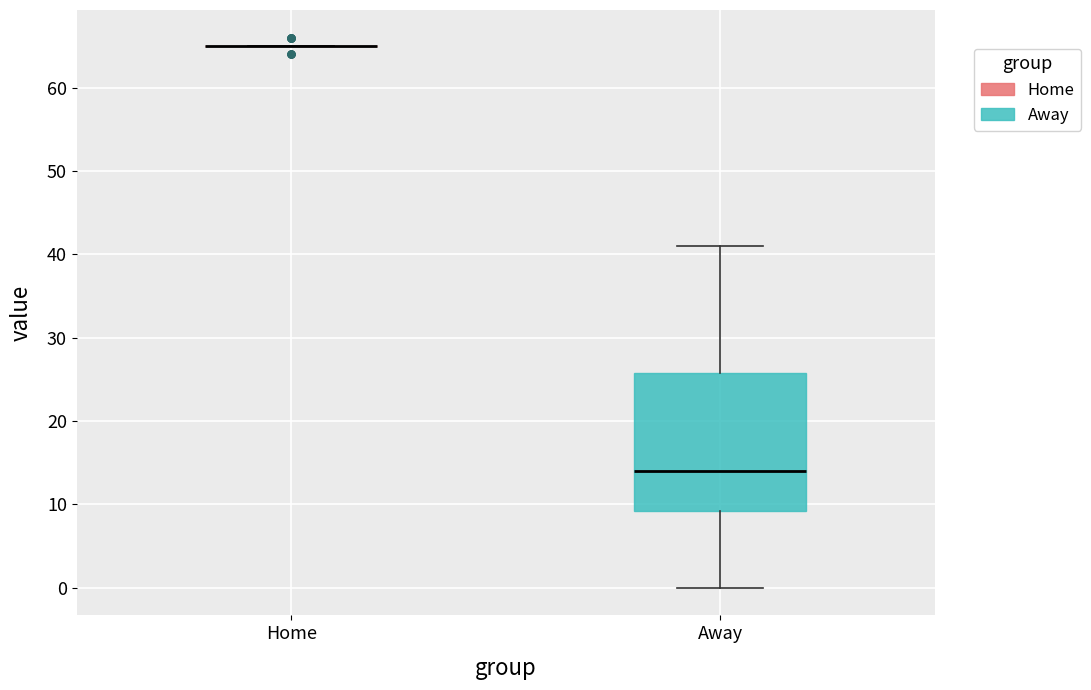

Reading left to right, read every box against the y-axis: the position of its median line, the range the box covers, and the ends of its whiskers. The values are not printed on the chart, so give them approximately, as read against the axis.

Home: box collapsed to a line at 65, whiskers 65 to 65
Away: median 14, box 9 to 26, whiskers 0 to 41